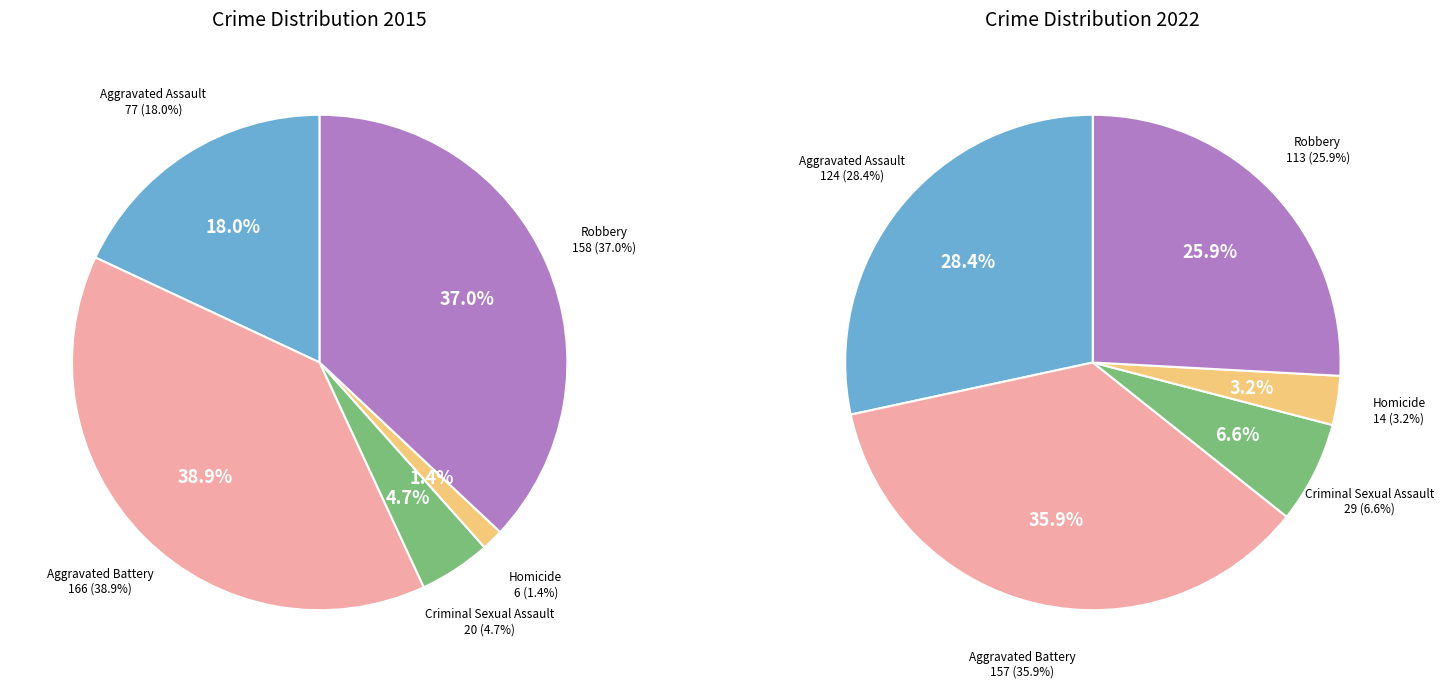

What percentage is NOT represented by 3?

98.6%